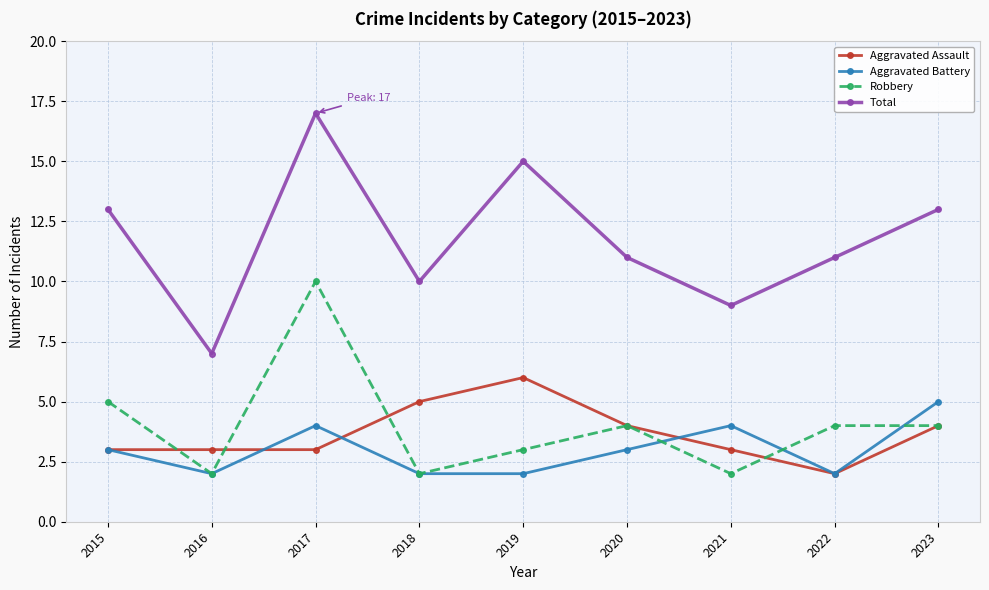

Where does the Robbery series first go above 4?

2015